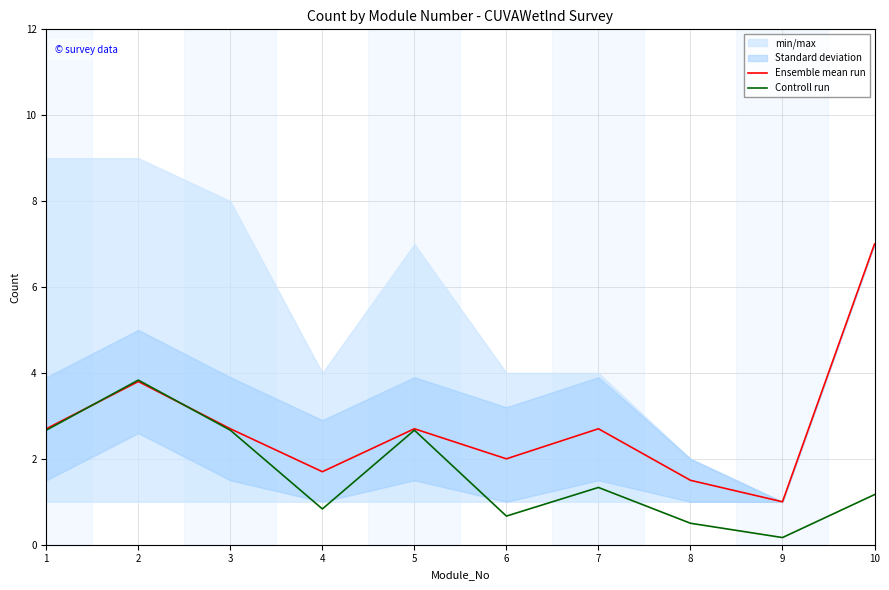

Between 1 and 7, which series saw the biggest shift?

Controll run